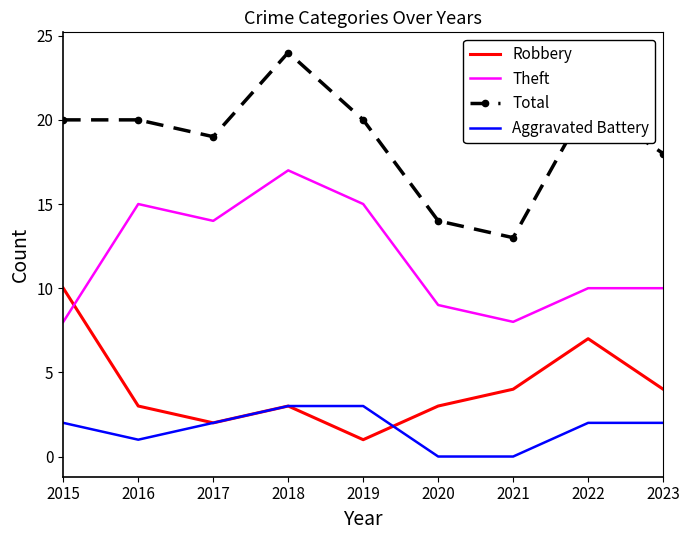

Which series has the widest spread of values?

Total